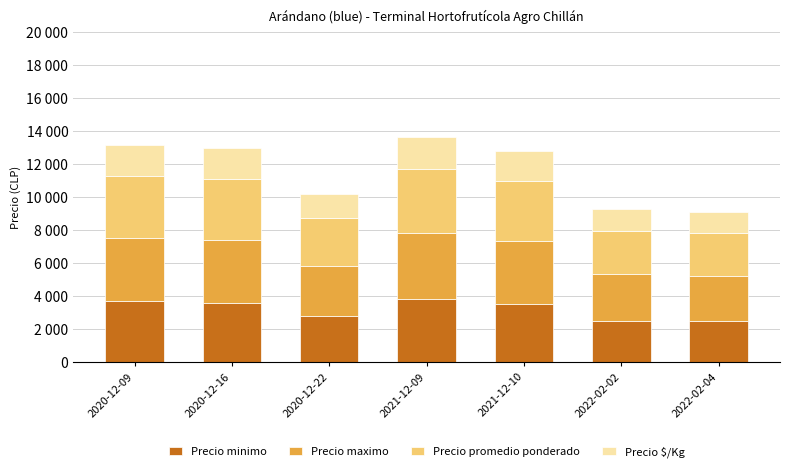

At which category is the sum across all series the highest?

2021-12-09